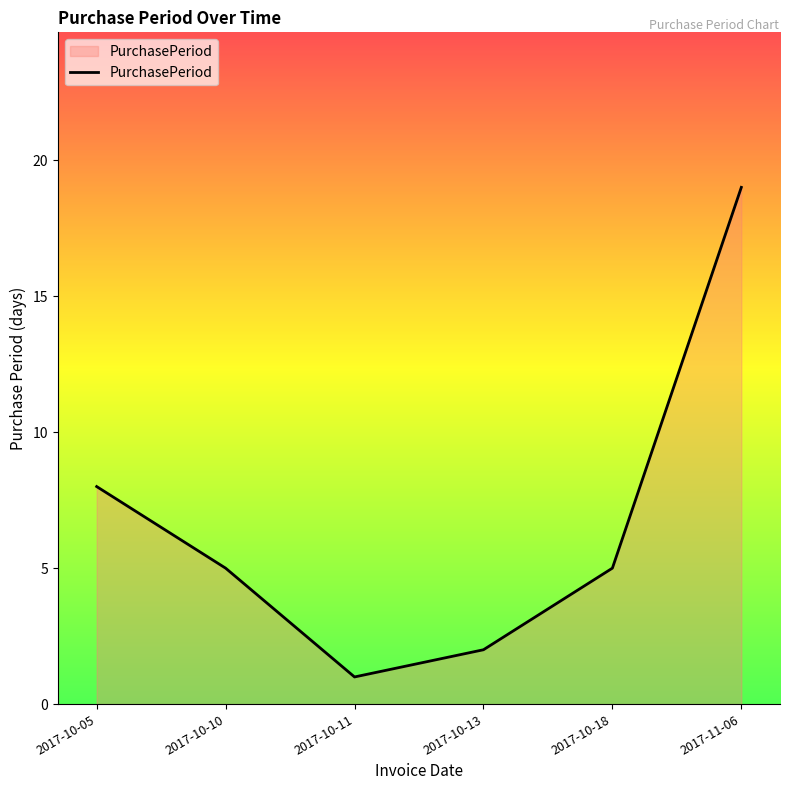

Which category has the lowest value across all series?

2017-10-11